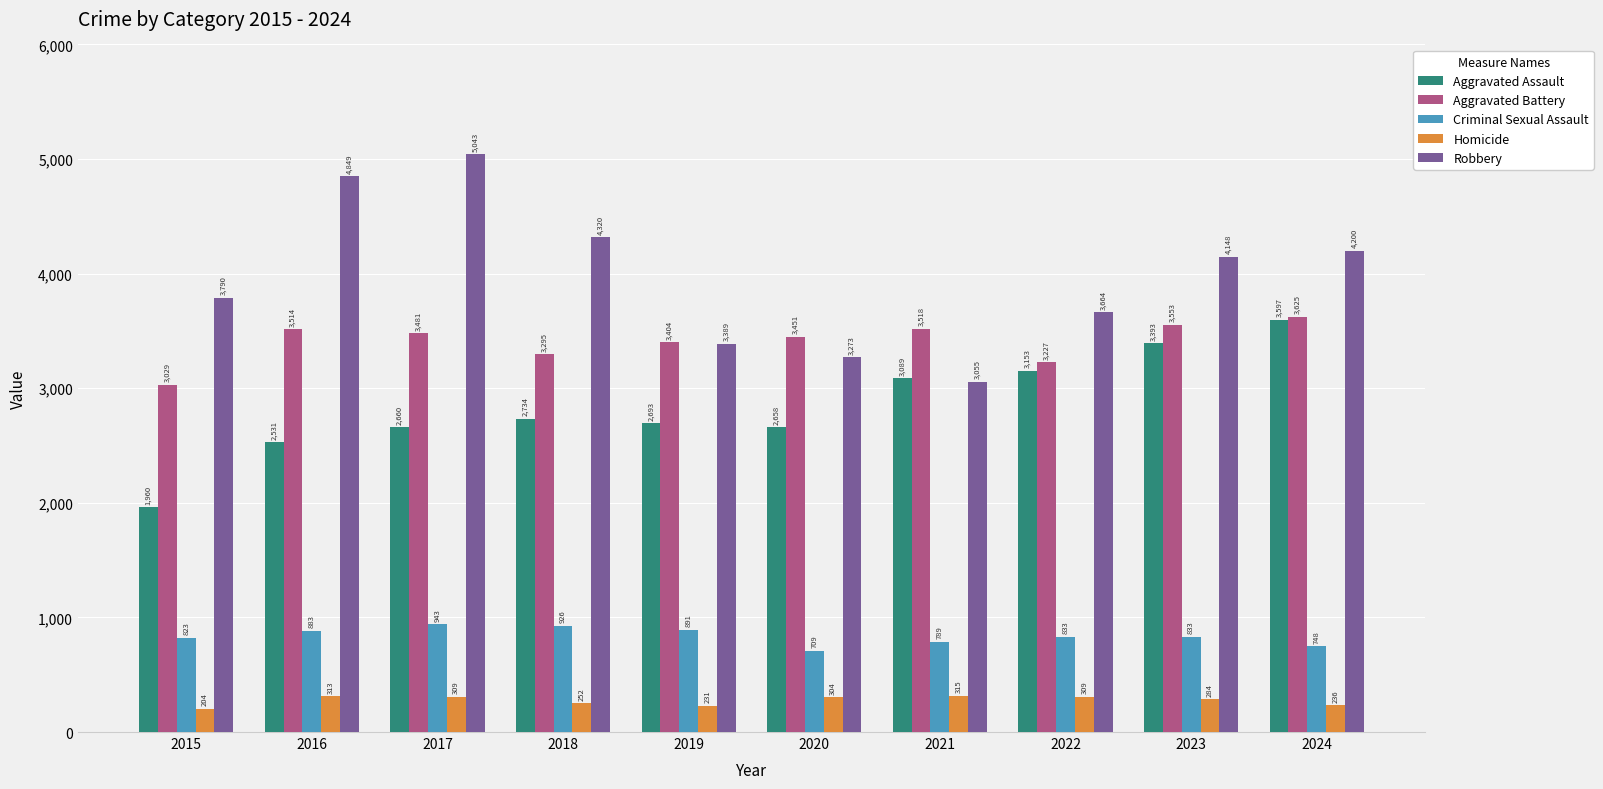

Where is Criminal Sexual Assault nearest to the value 826?

2015